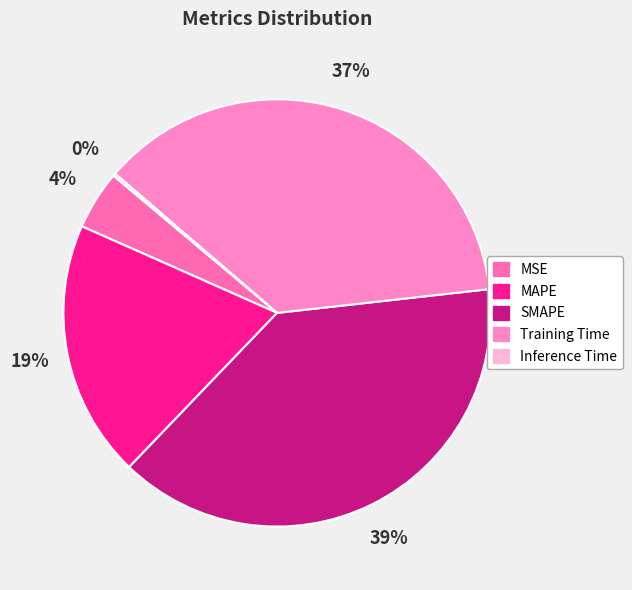

To the nearest percent, what is the average slice percentage?

20%